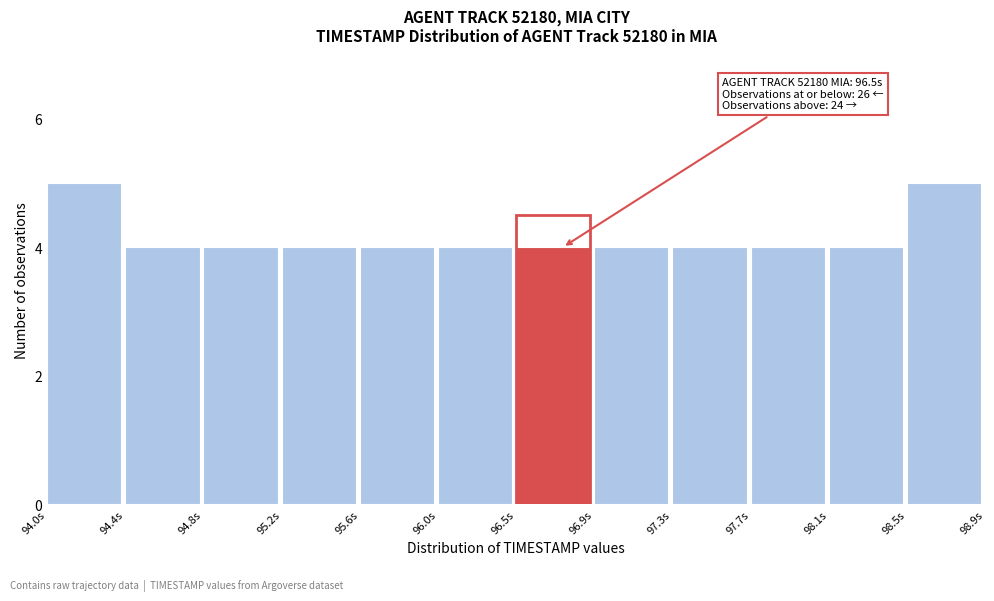

Reading left to right, what are all the values shown in this chart?

5	4	4	4	4	4	4	4	4	4	4	5